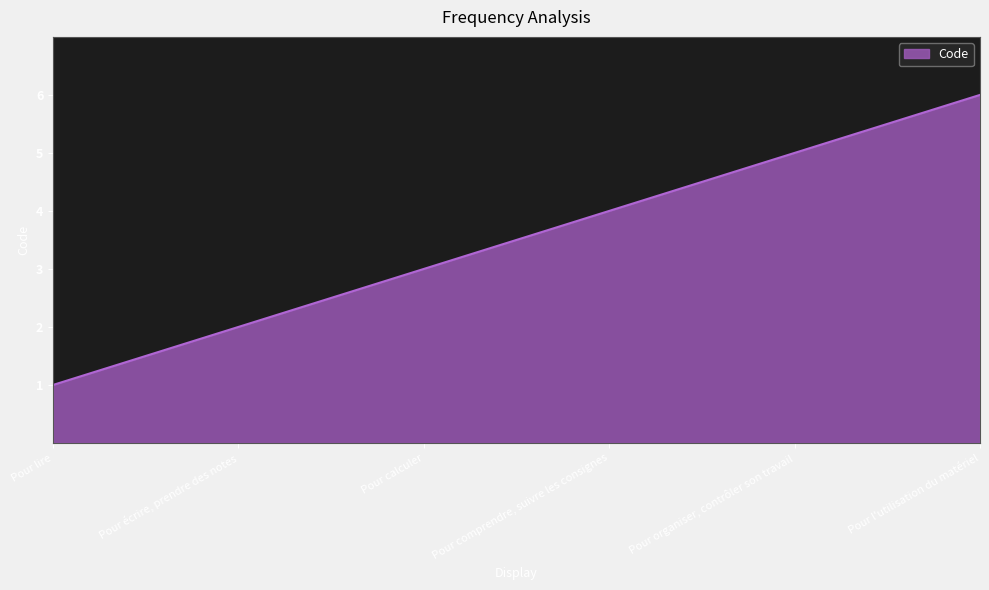

Between Pour comprendre, suivre les consignes and Pour écrire, prendre des notes, which is larger?

Pour comprendre, suivre les consignes